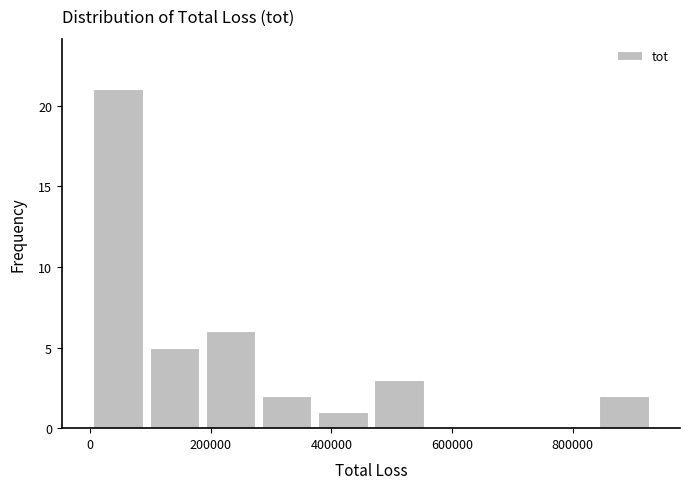

Reading left to right, list every bar in this chart as the range it spans on the x-axis followed by its height. Neither the bar edges nor the heights are printed on the chart, so give them approximately, as read against the axes.

0 to 100000: 21
100000 to 180000: 5
180000 to 280000: 6
280000 to 380000: 2
380000 to 460000: 1
460000 to 560000: 3
560000 to 660000: 0
660000 to 740000: 0
740000 to 840000: 0
840000 to 940000: 2